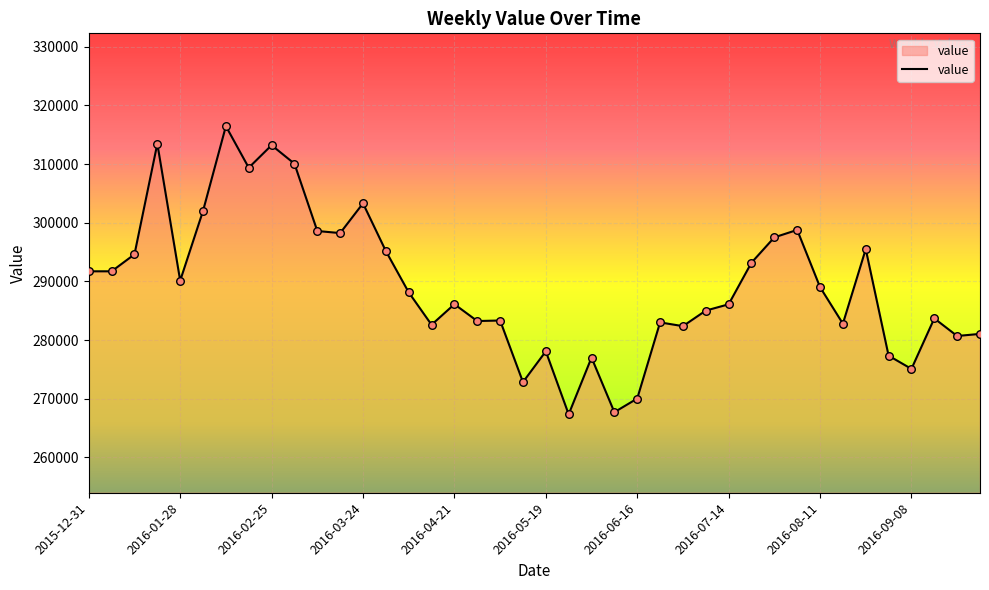

What is the minimum value shown in the chart?

267345